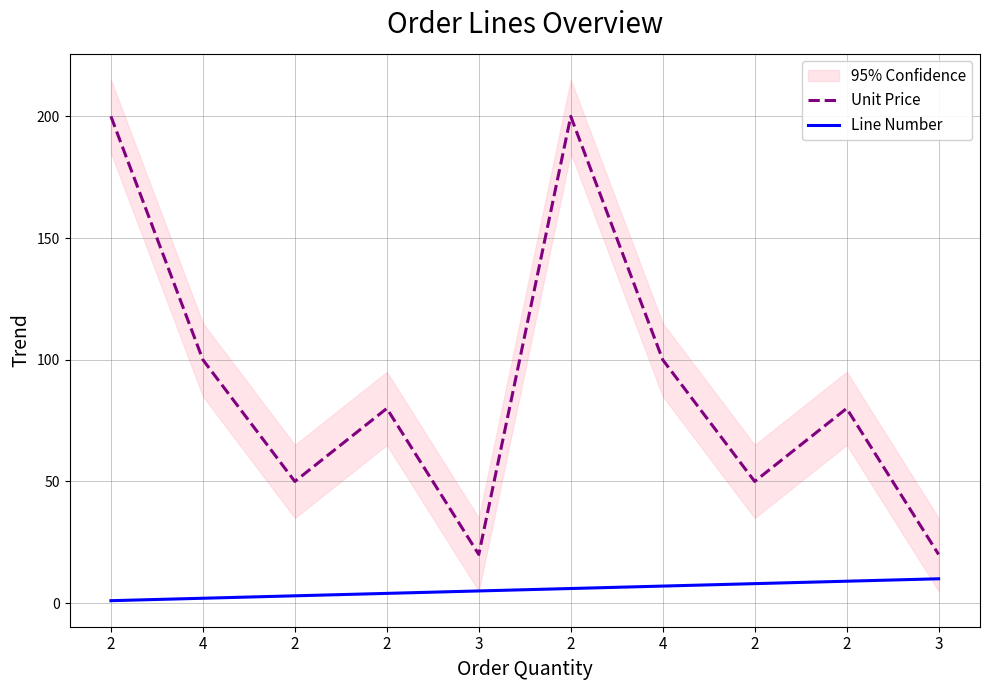

What is the label of the 4th point from the left?

2